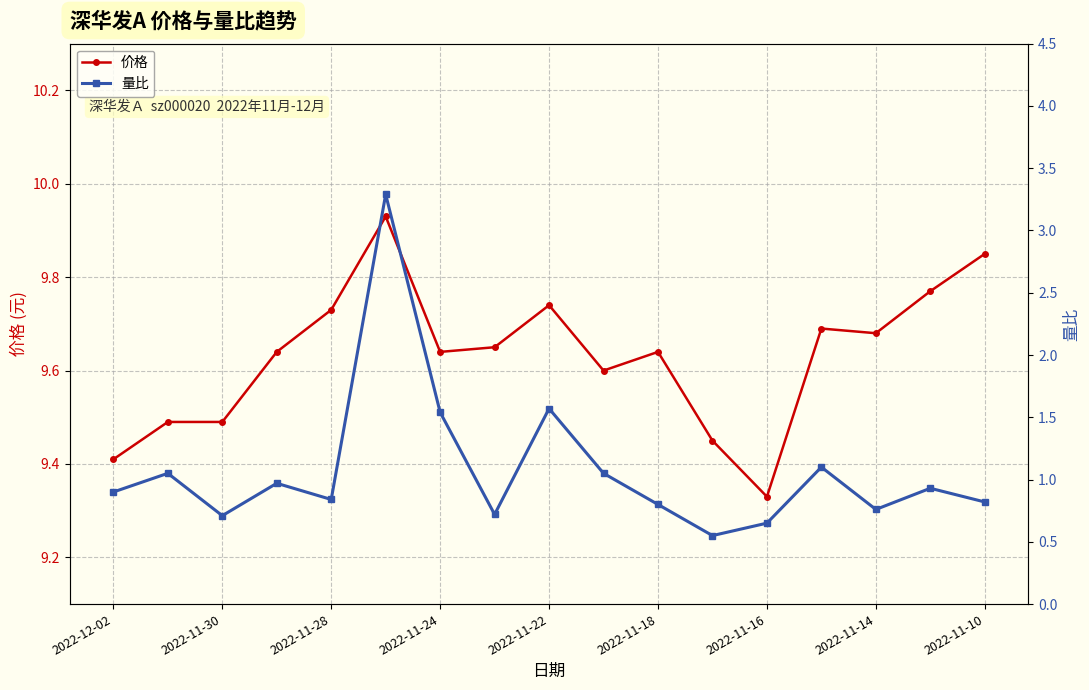

Which series has the largest range (max minus min)?

量比